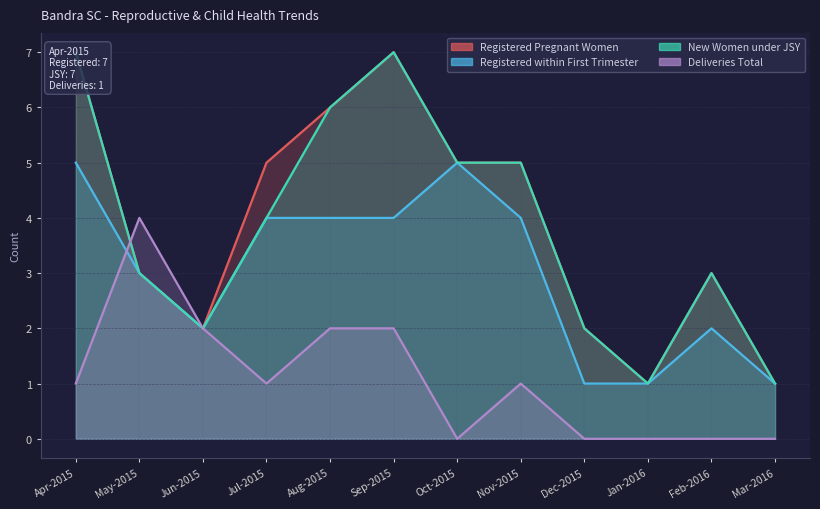

At which label does Deliveries Total first exceed 1?

May-2015